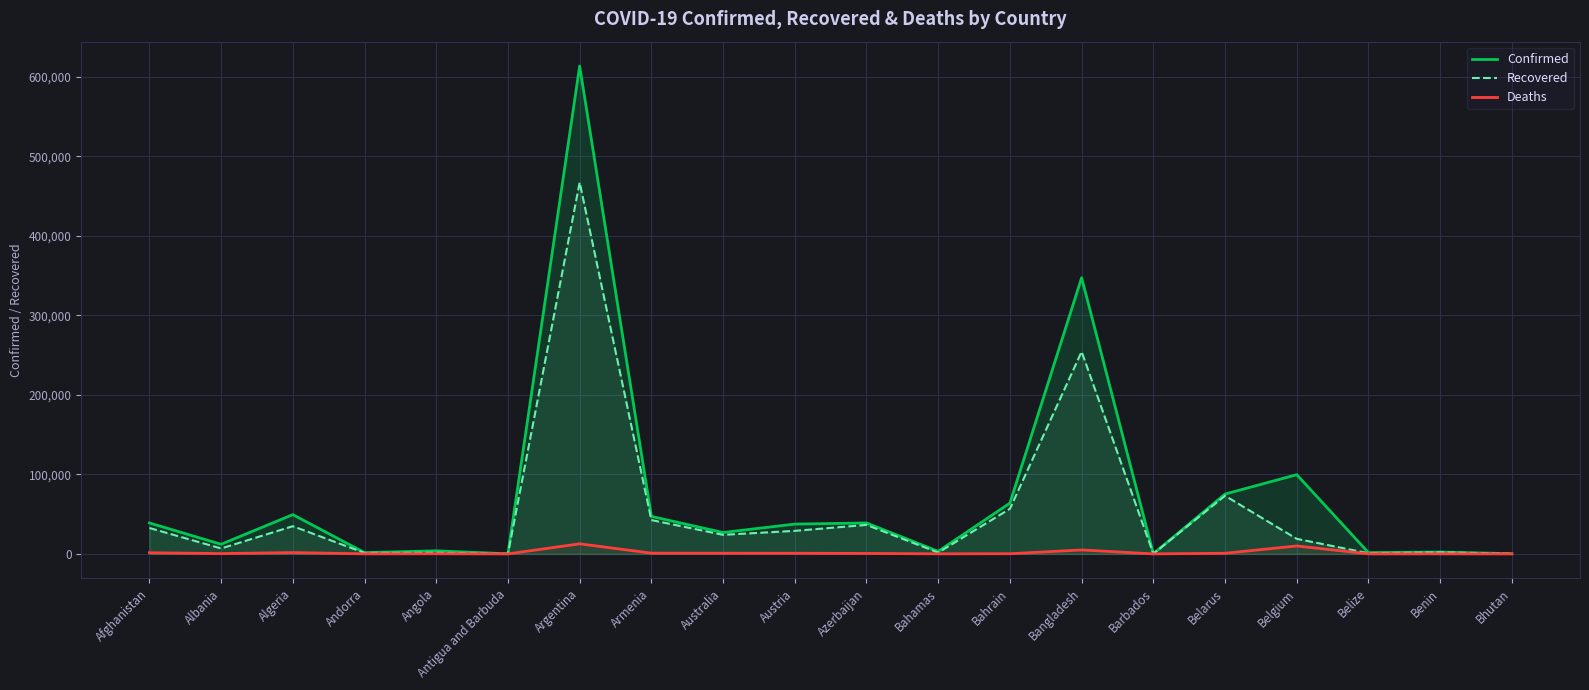

What is the average value of the Deaths series?

1770